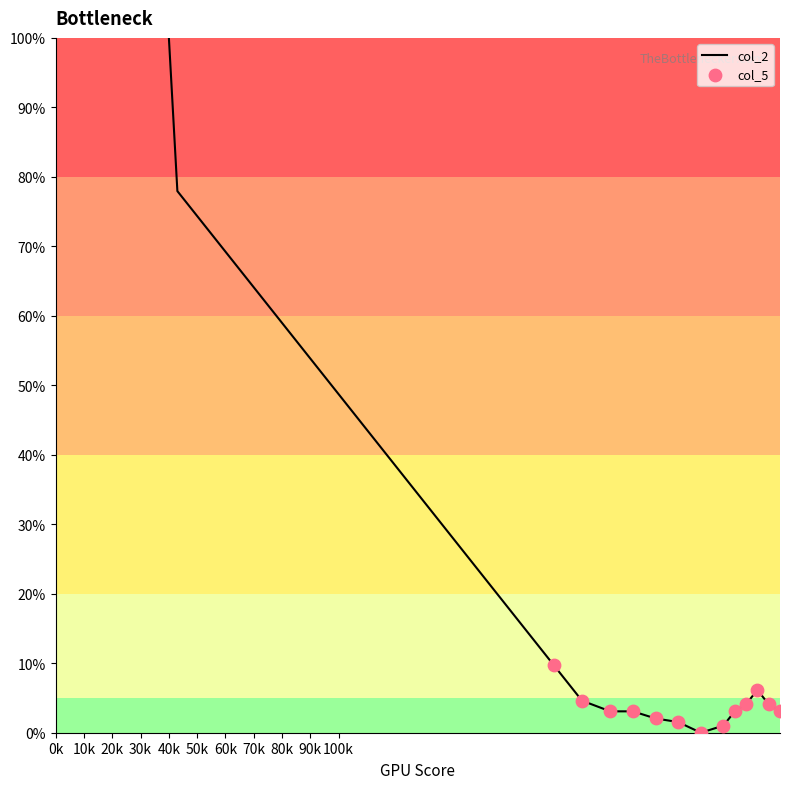

What is the greatest value displayed?

100.0